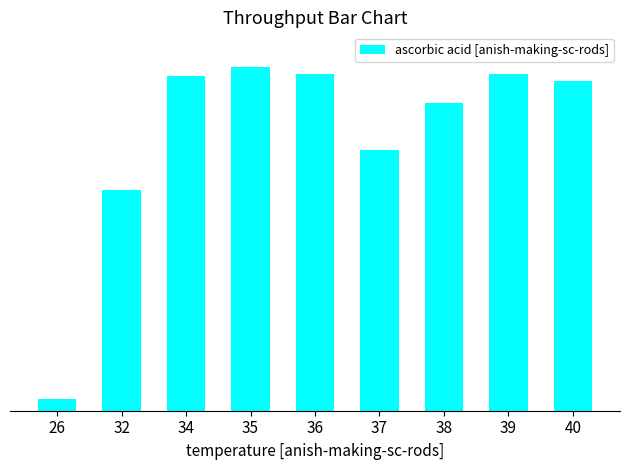

Does the chart contain any negative values?

No